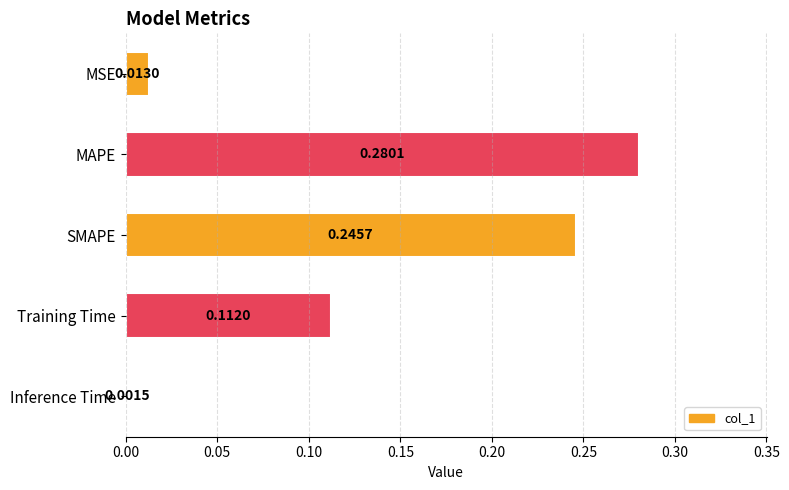

How many bars are there in total?

5